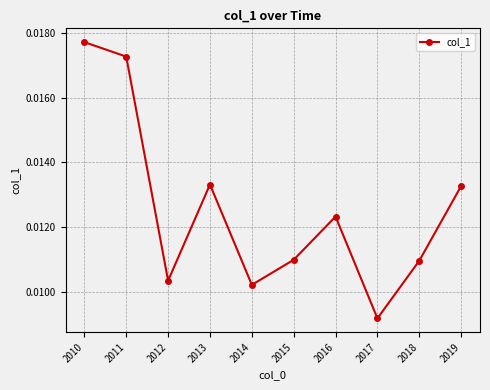

Which has a higher value, 2017 or 2012?

2012